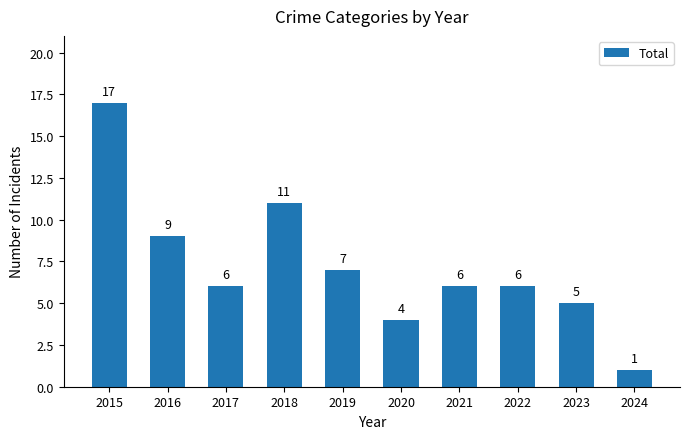

The value at 2018 is 7. True or false?

False